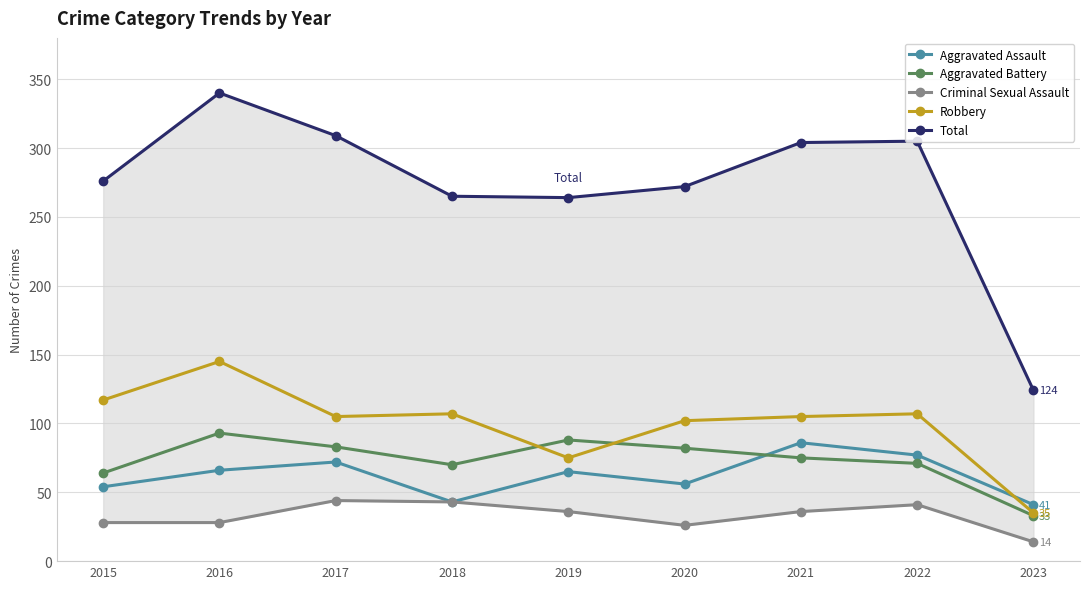

At which label is Robbery closest to 90?

2020